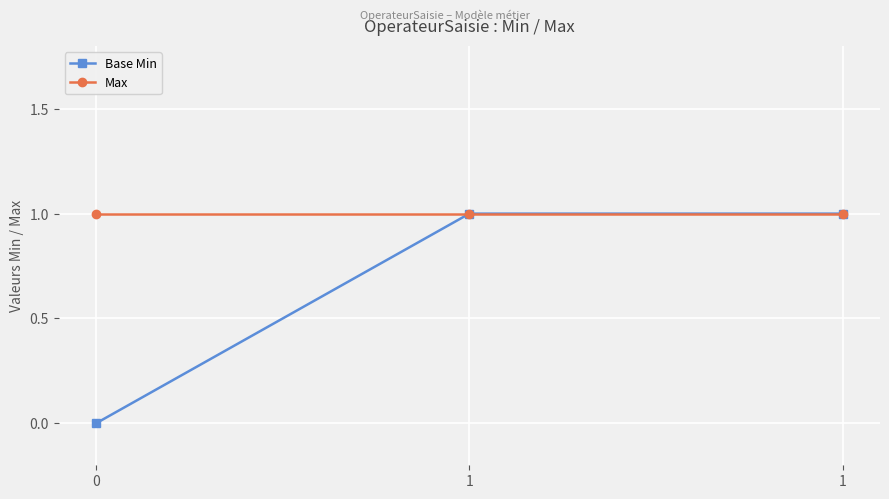

Between 0 and 1, which series saw the biggest shift?

Base Min